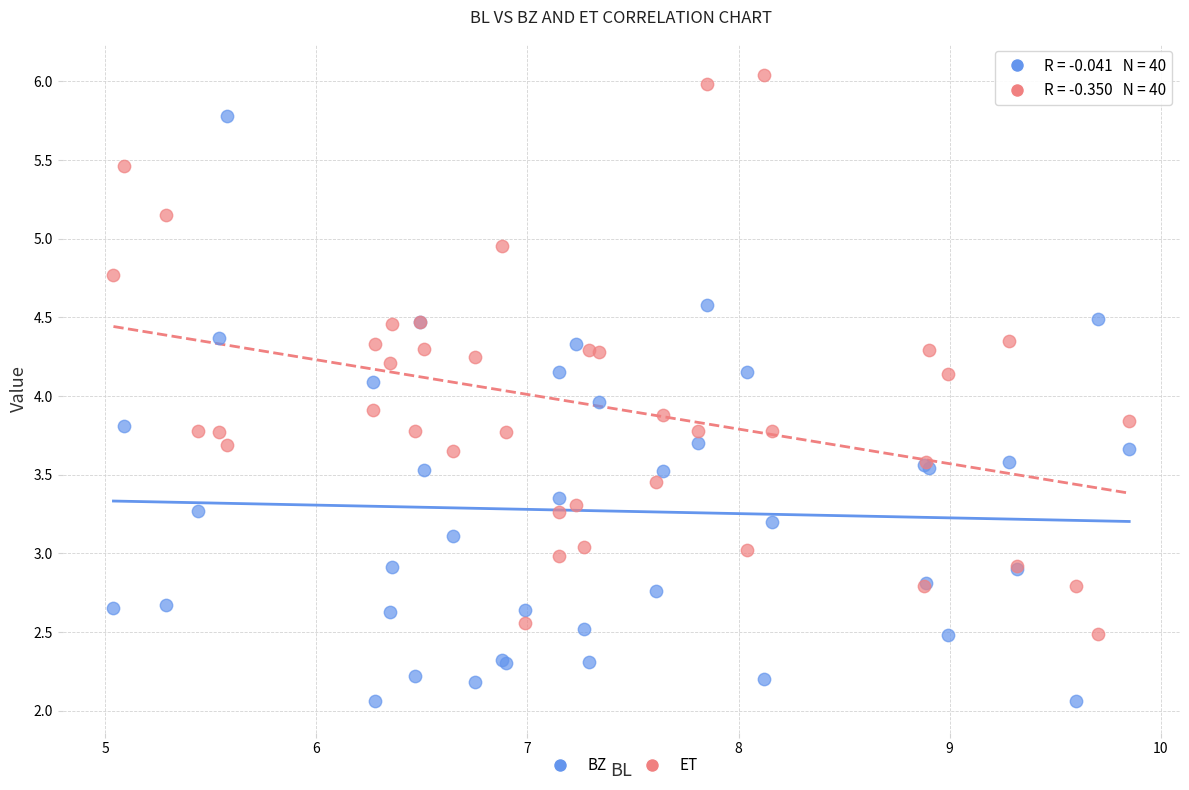

Which series reaches the maximum Y coordinate?

ET